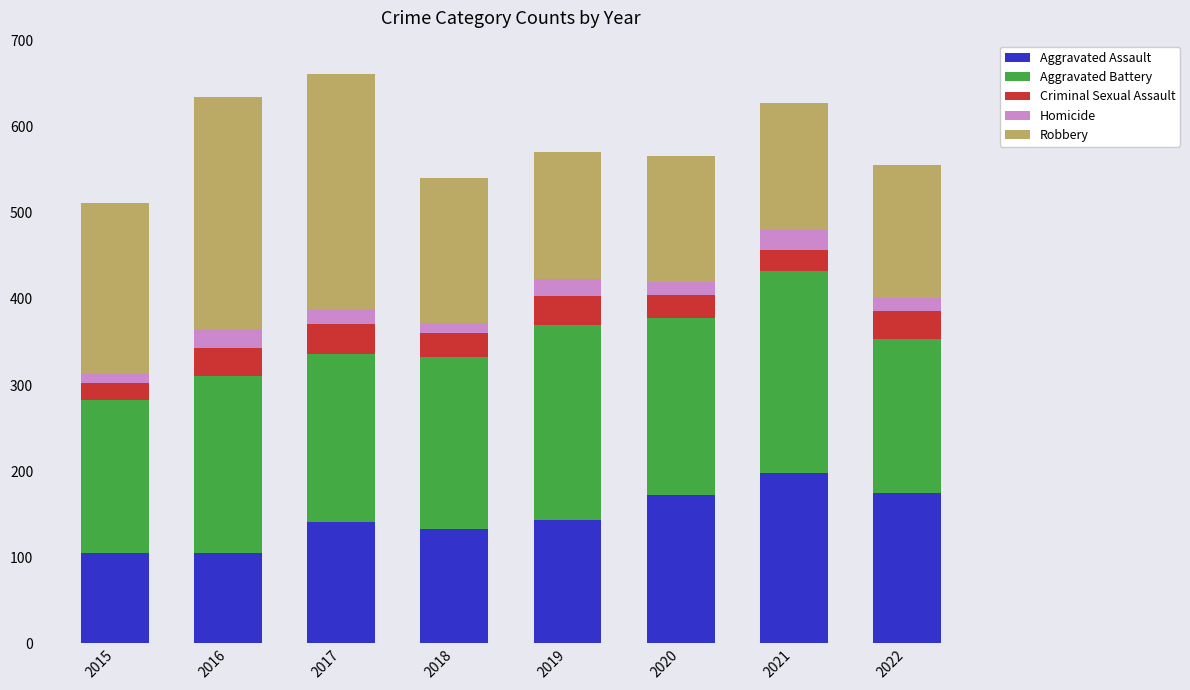

What is the maximum value for Aggravated Assault?

198